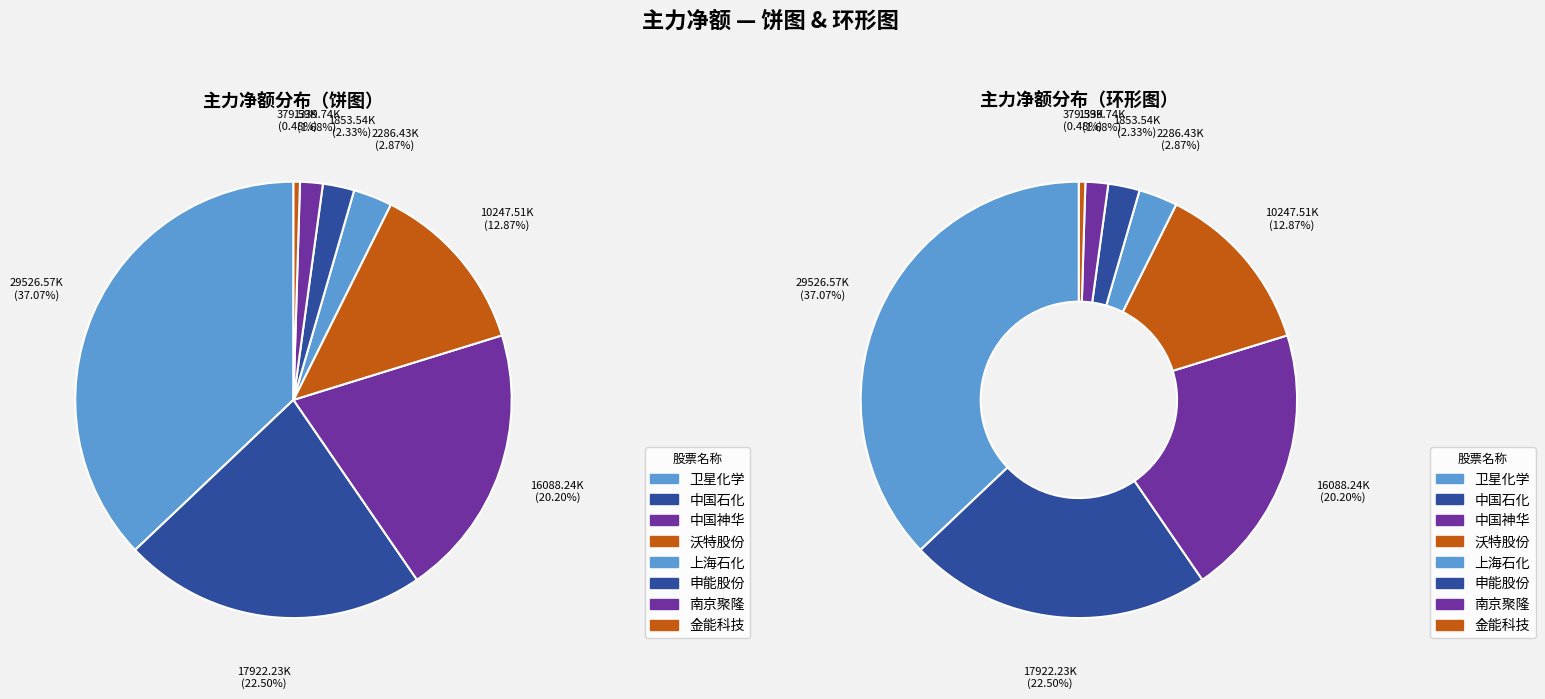

Rank the categories by value from lowest to highest.

金能科技, 南京聚隆, 申能股份, 上海石化, 沃特股份, 中国神华, 中国石化, 卫星化学